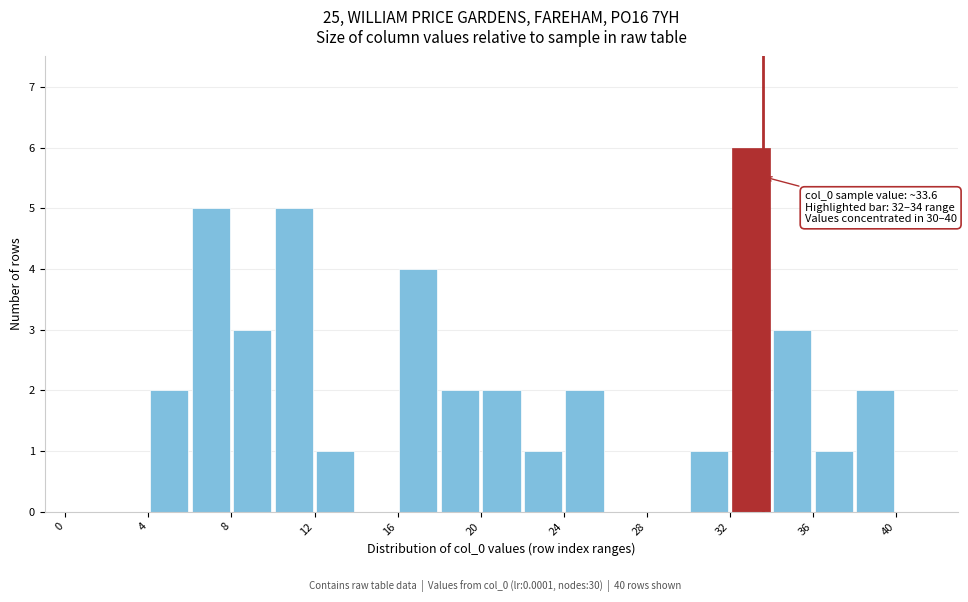

Which range on the x-axis has the tallest bar?

32 to 34